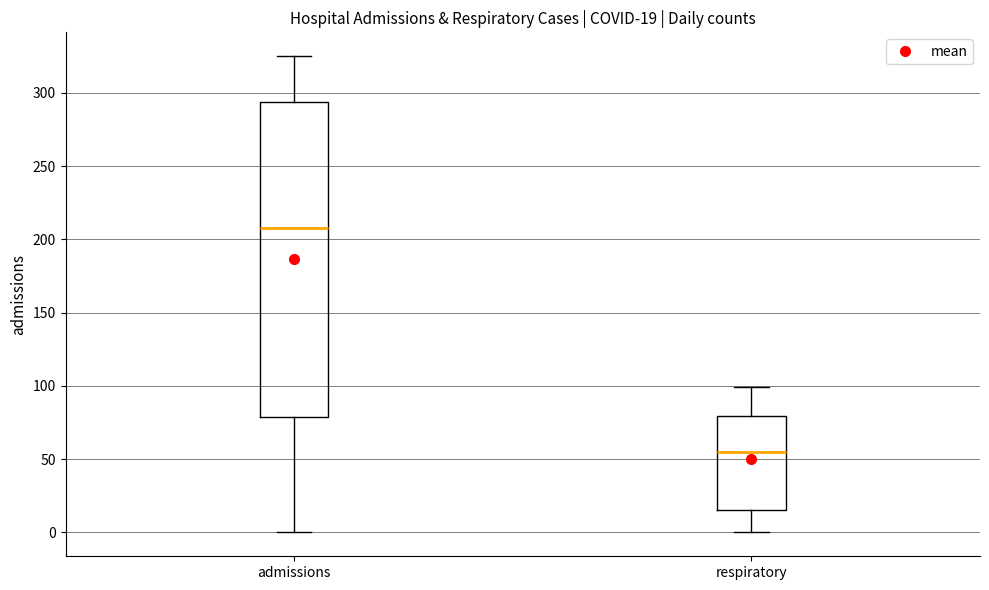

Which box's median line is the highest?

admissions